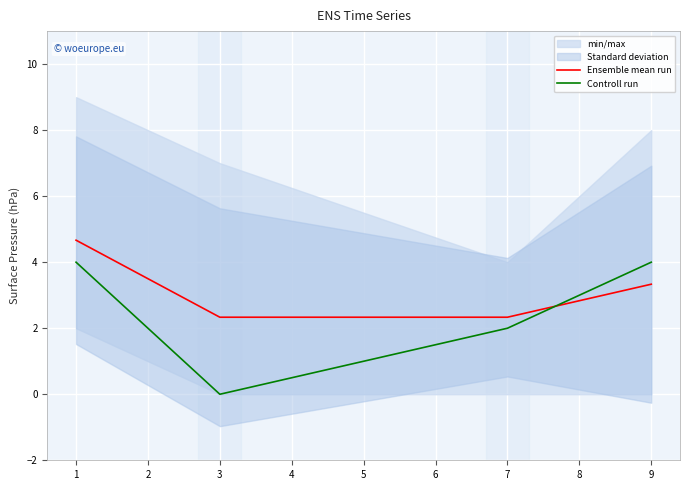

Reading left to right, transcribe all the data shown in this chart.

Ensemble mean run: 4.7	2.3	2.3	3.3
Controll run: 4.0	0.0	2.0	4.0